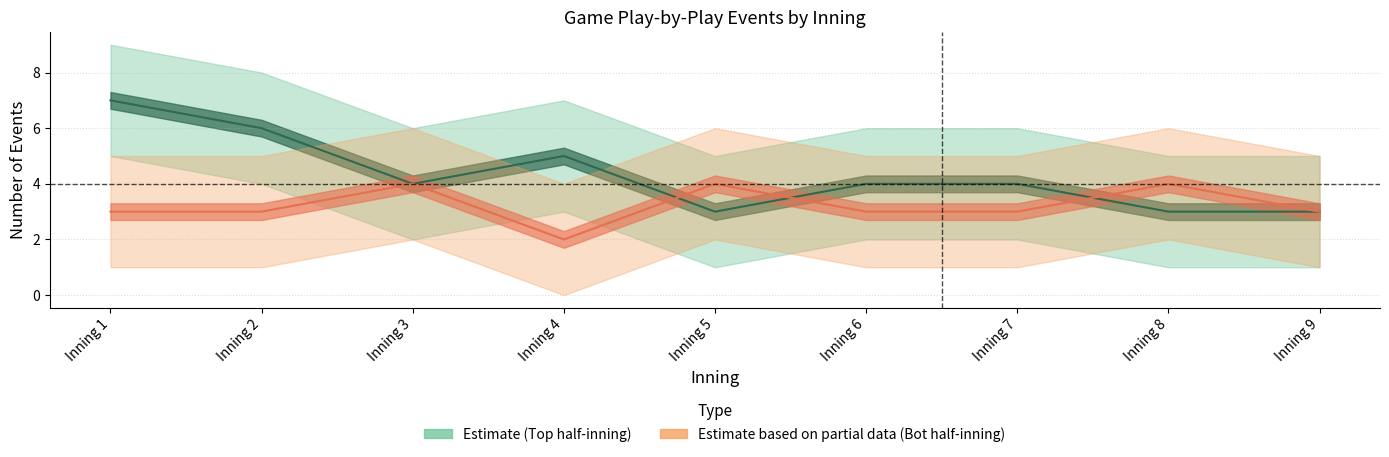

Count the top_upper values in the range 5 to 7.

7